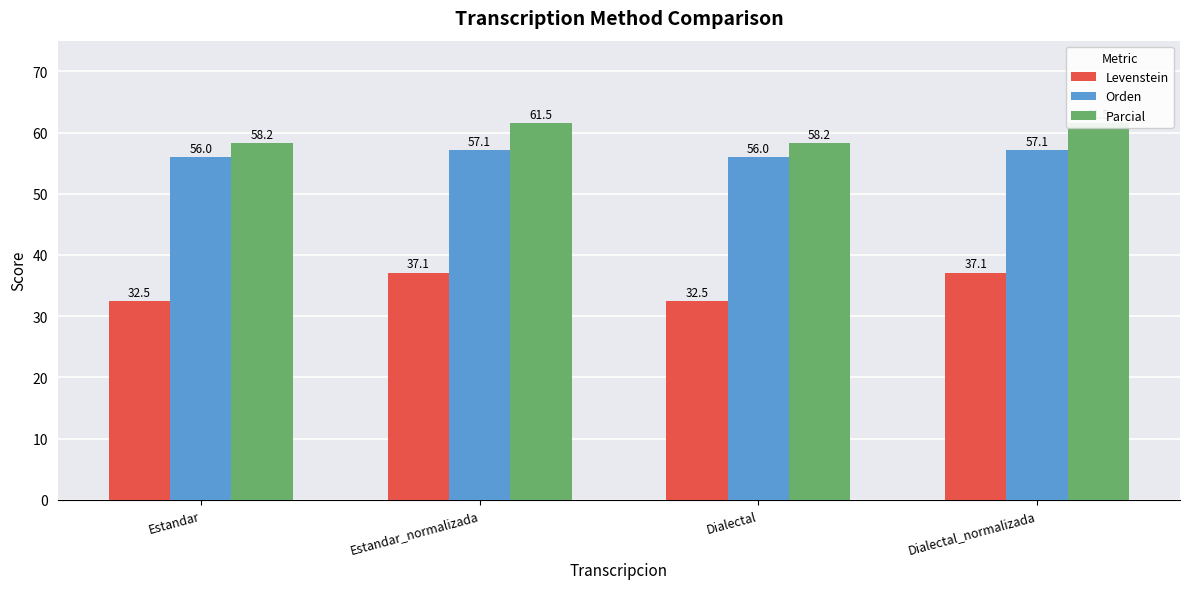

Reading right to left, what are all the values shown in this chart?

Levenstein: Dialectal_normalizada=37.1	Dialectal=32.5	Estandar_normalizada=37.1	Estandar=32.5
Orden: Dialectal_normalizada=57.1	Dialectal=56.0	Estandar_normalizada=57.1	Estandar=56.0
Parcial: Dialectal_normalizada=61.5	Dialectal=58.2	Estandar_normalizada=61.5	Estandar=58.2